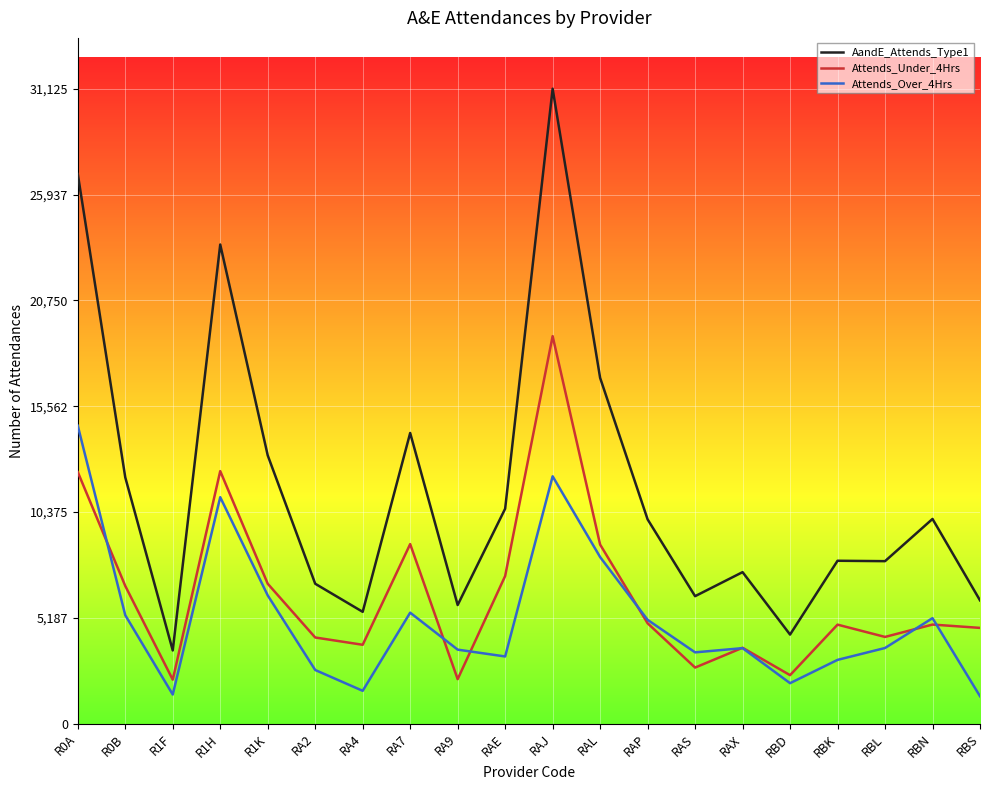

How many lines are shown in the chart?

3